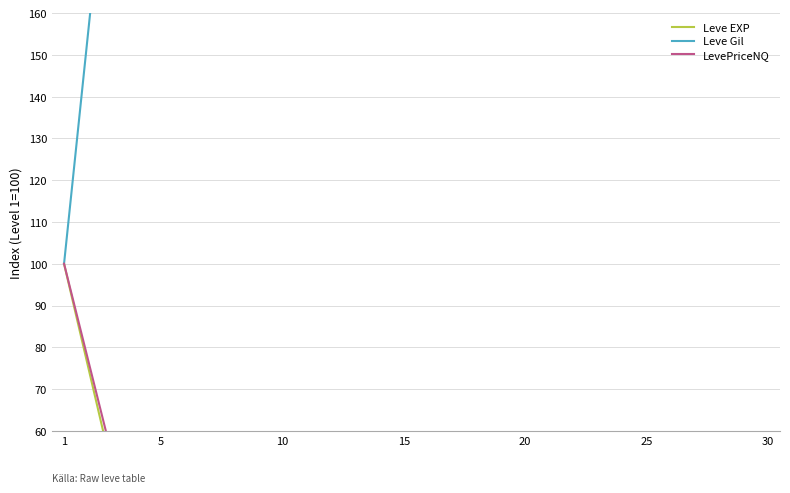

Between 1 and 15, which series saw the biggest shift?

LevePriceNQ